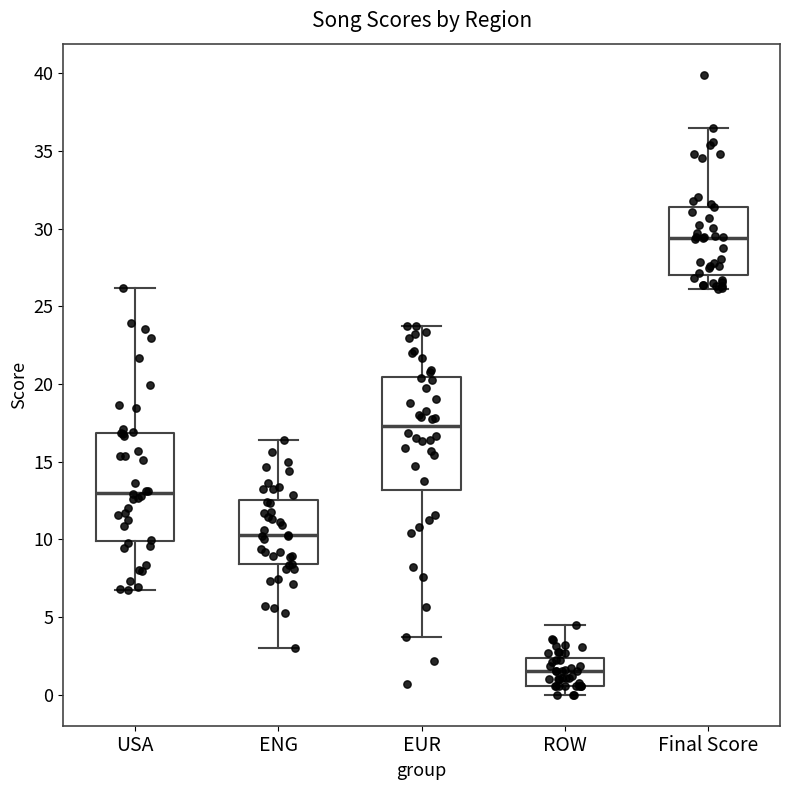

Reading left to right, transcribe this box plot: for each box, give where its median line is, the range the box spans, and where its two whiskers end, as read against the y-axis. The values are not printed on the chart, so give them approximately, as read against the axis.

USA: median 13.0, box 10.0 to 17.0, whiskers 7.0 to 26.0
ENG: median 10.5, box 8.5 to 12.5, whiskers 3.0 to 16.5
EUR: median 17.5, box 13.0 to 20.5, whiskers 3.5 to 23.5
ROW: median 1.5, box 0.5 to 2.5, whiskers 0.0 to 4.5
Final Score: median 29.5, box 27.0 to 31.5, whiskers 26.0 to 36.5